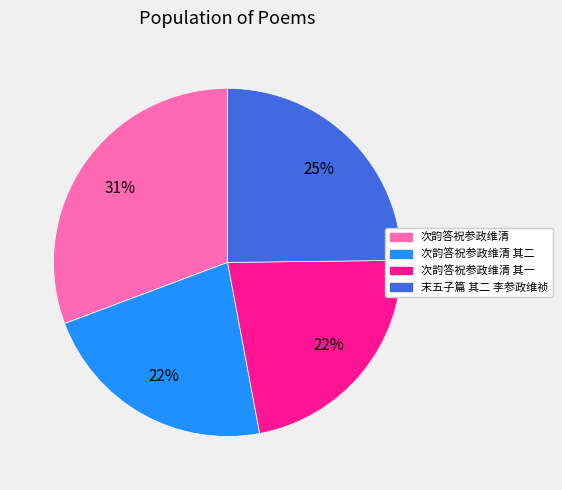

To the nearest percent, what is the average slice percentage?

25%